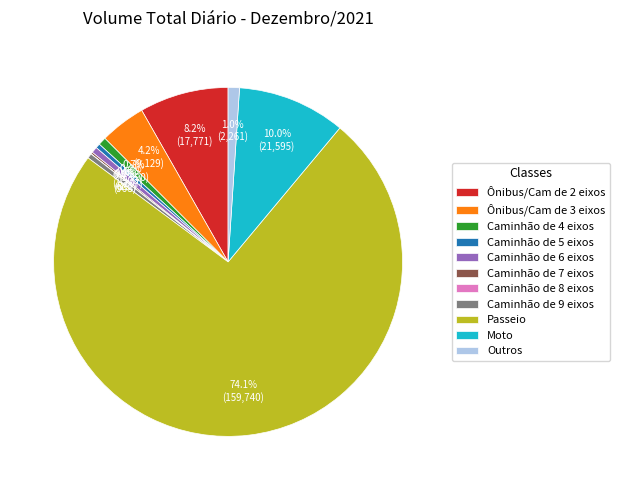

What is the ratio of the value at Outros to the value at Caminhão de 6 eixos?

1.9